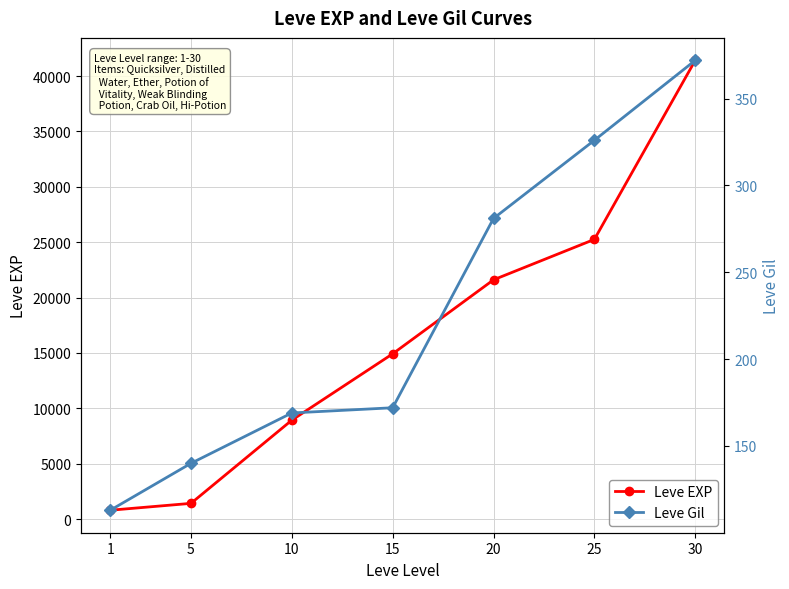

Which series has the largest total across all categories?

Leve EXP